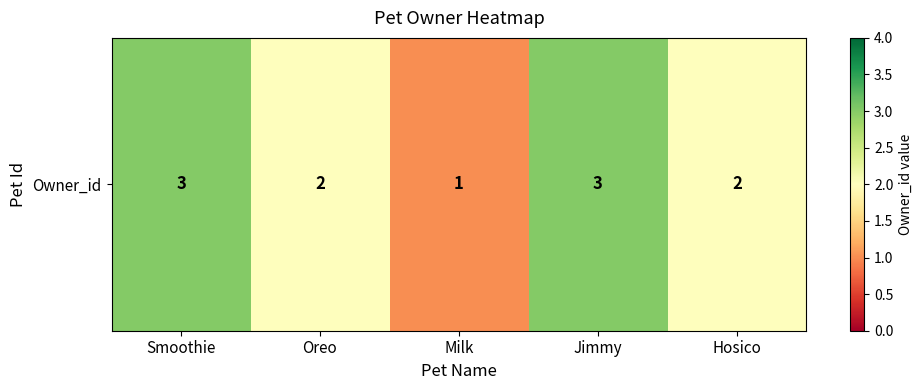

Rank the categories by value from highest to lowest.

Smoothie, Jimmy, Oreo, Hosico, Milk